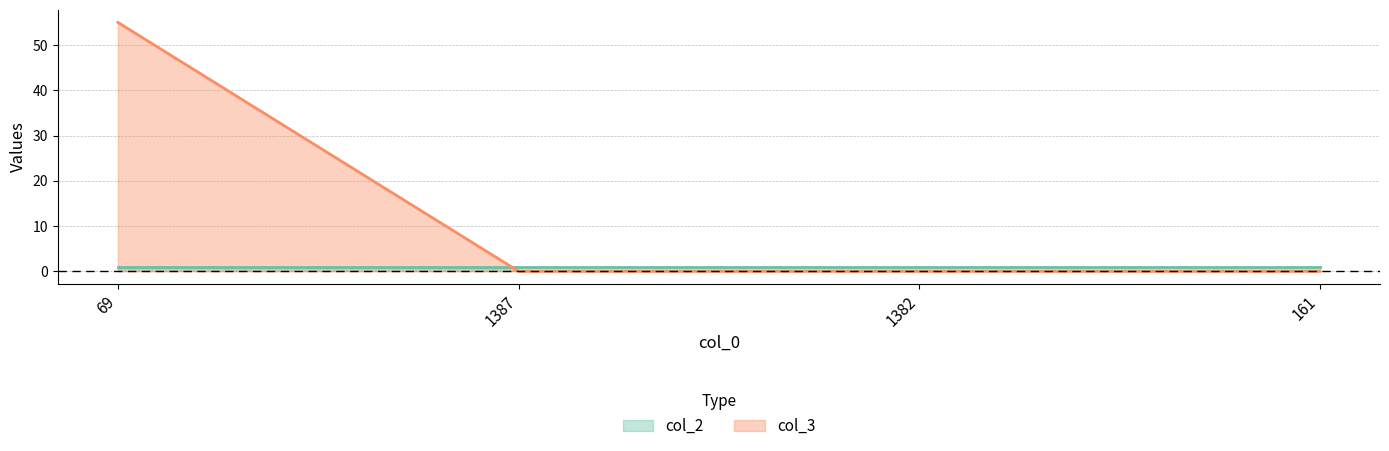

Reading right to left, extract all data points from this chart.

0	0	0	55